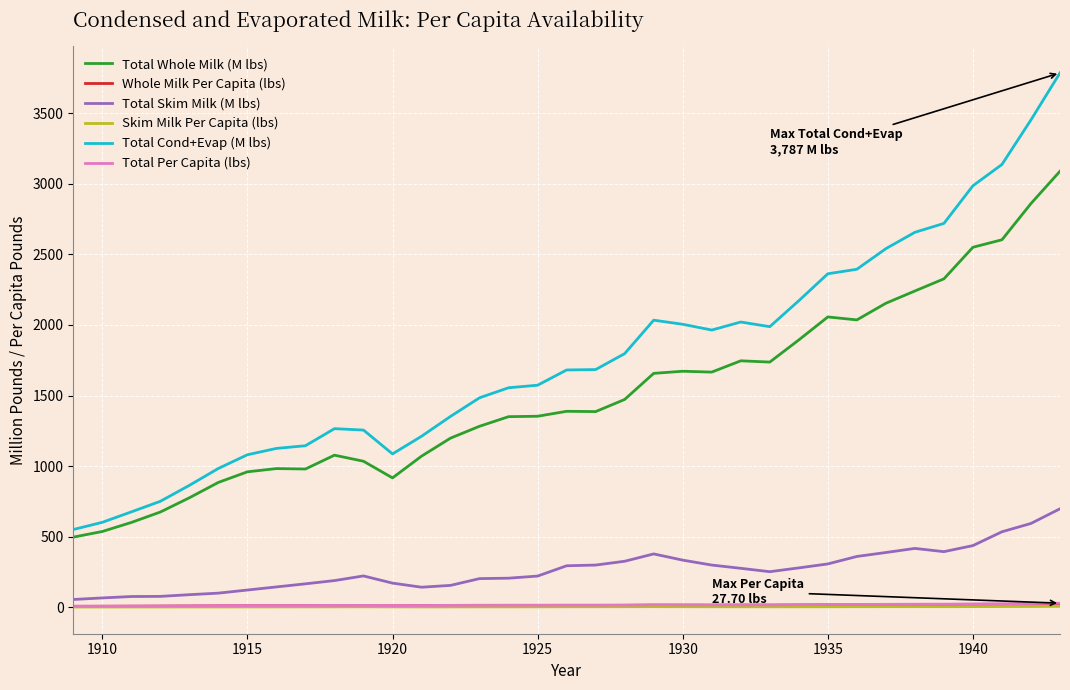

Which series has the largest total across all categories?

Total Cond+Evap (M lbs)